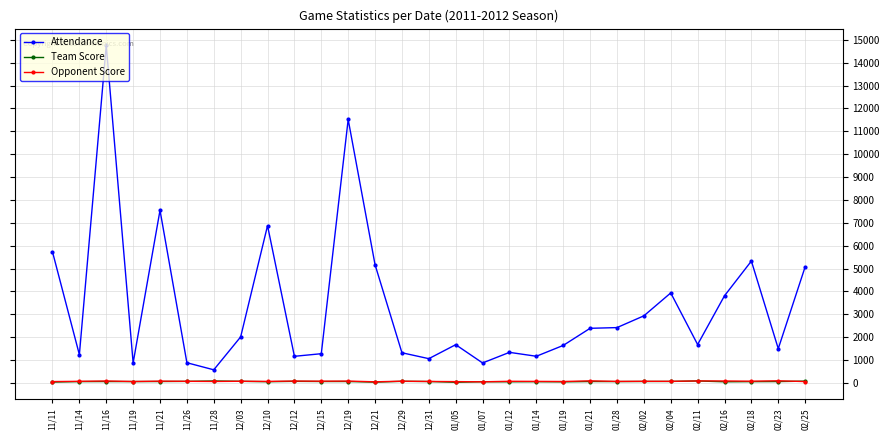

How many data points does each series have?

29